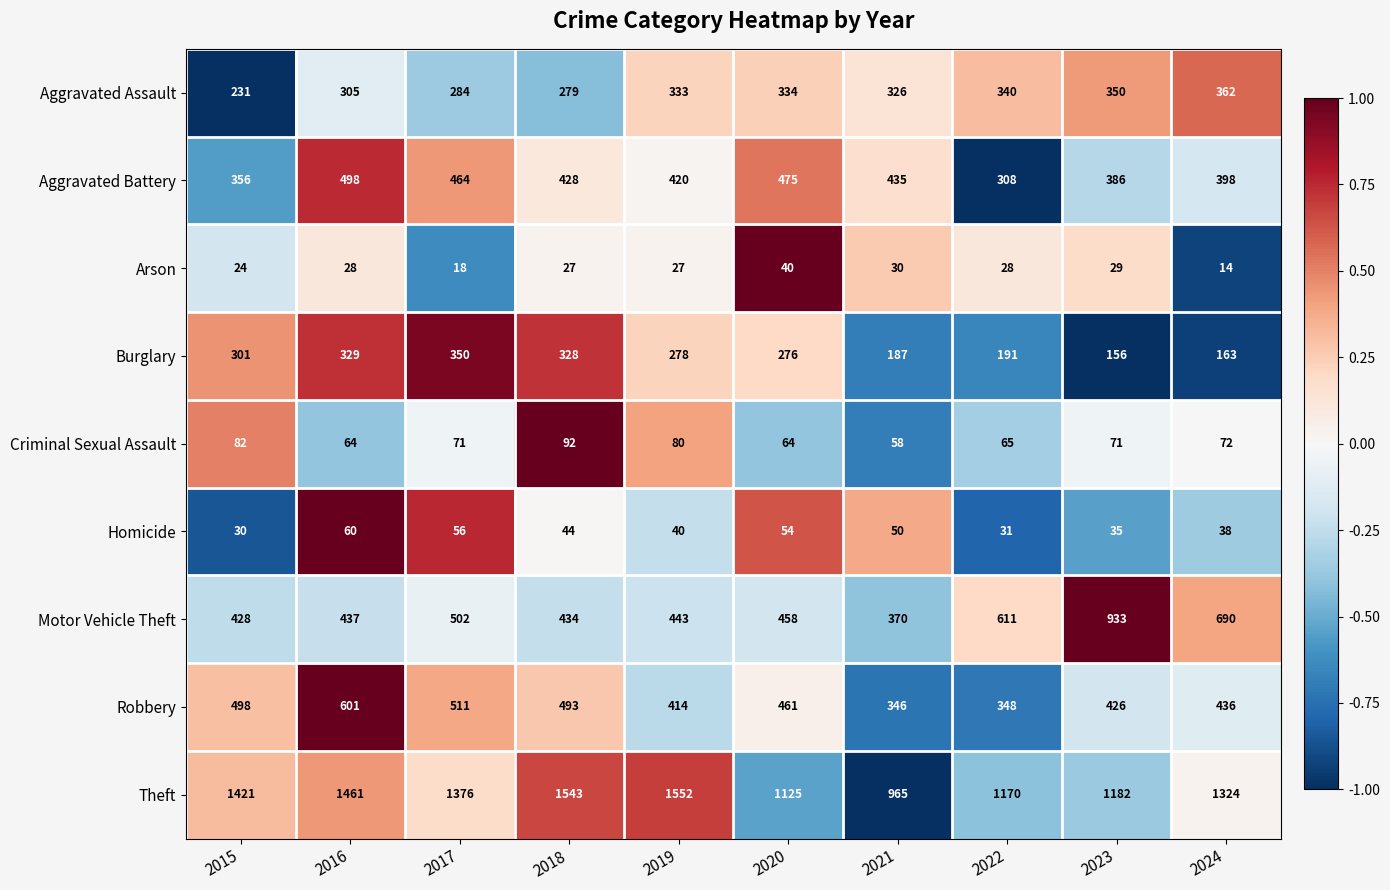

At 2024, list the series in order from largest to smallest.

Theft, Motor Vehicle Theft, Robbery, Aggravated Battery, Aggravated Assault, Burglary, Criminal Sexual Assault, Homicide, Arson